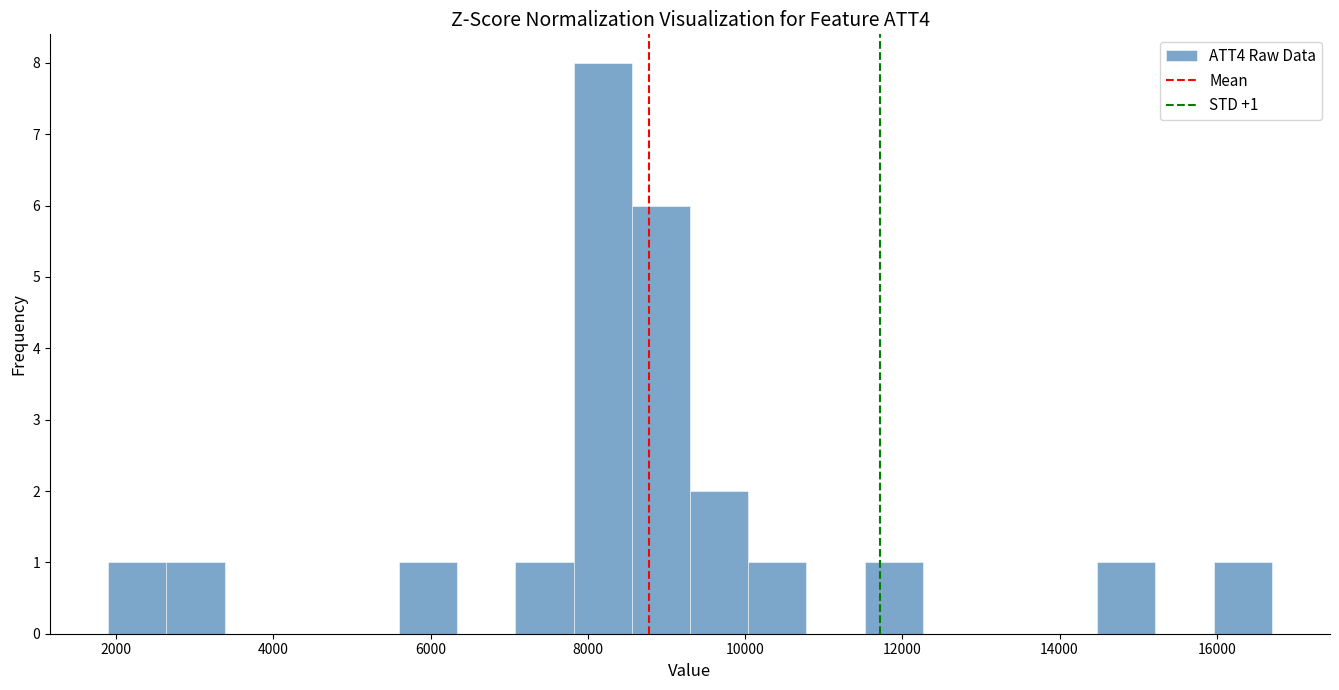

Around what value on the x-axis is the tallest bar? Give the approximate position of its centre, as read against the axis.

8200